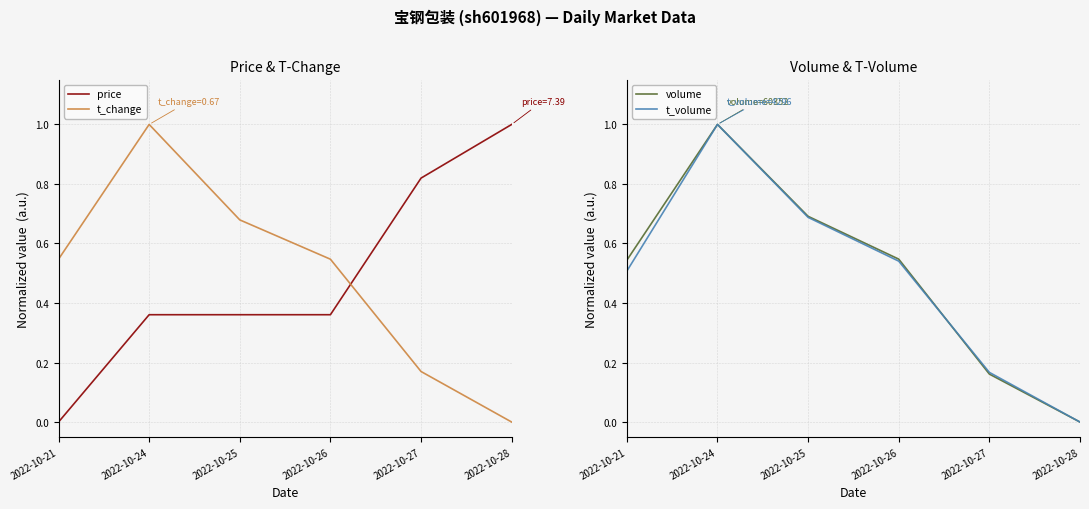

What is the difference between the second highest and second lowest values in the t_change series?

0.5